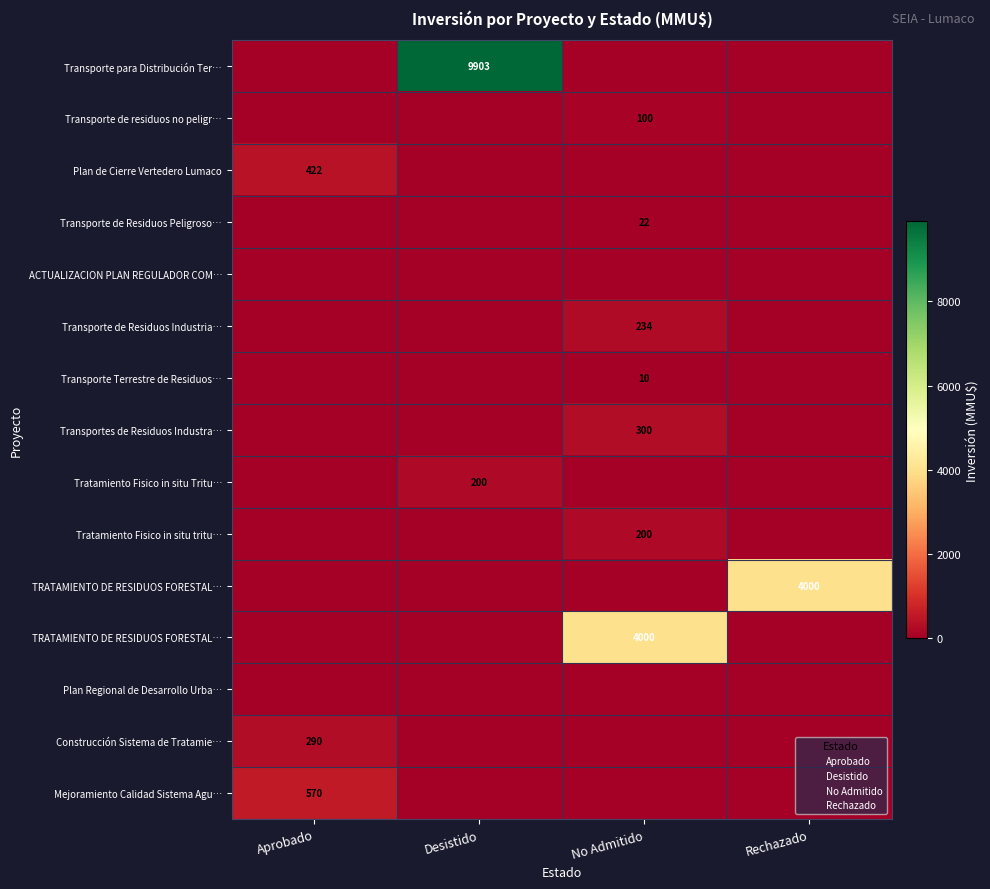

What is the total value across all series at No Admitido?

4866